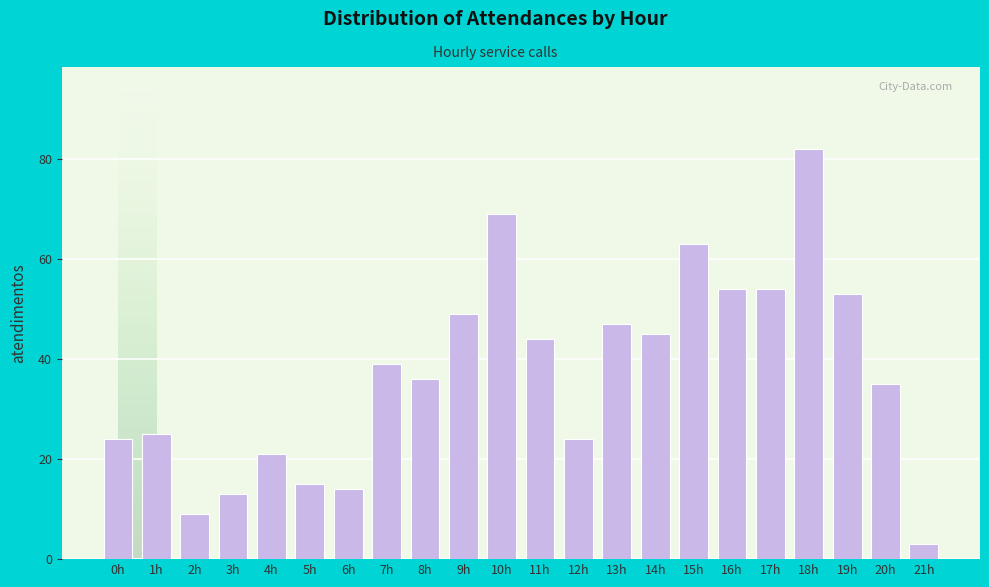

Reading right to left, extract all data points from this chart.

21h=3	20h=35	19h=53	18h=82	17h=54	16h=54	15h=63	14h=45	13h=47	12h=24	11h=44	10h=69	9h=49	8h=36	7h=39	6h=14	5h=15	4h=21	3h=13	2h=9	1h=25	0h=24